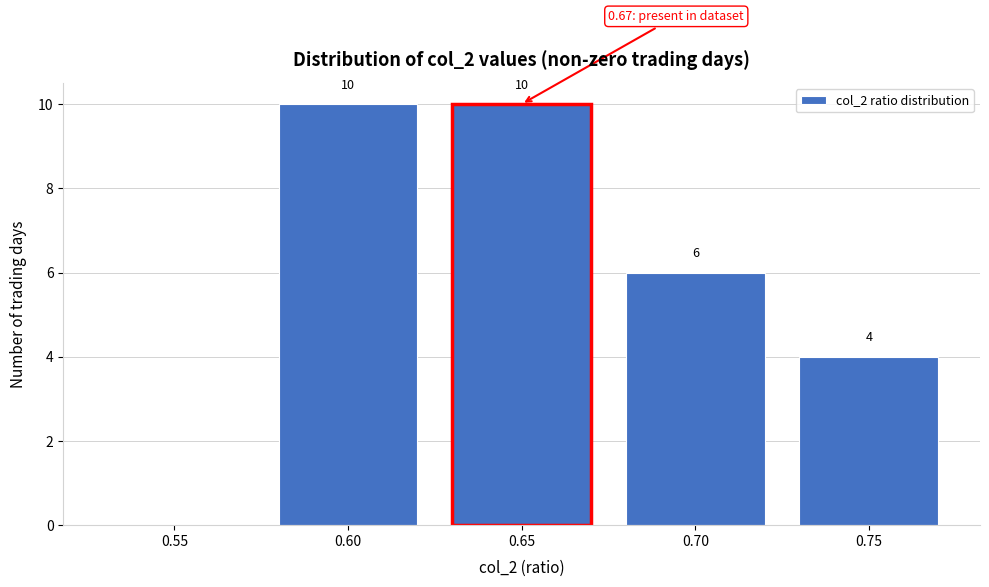

Reading right to left, list all the values displayed in this chart.

0.75=4	0.70=6	0.65=10	0.60=10	0.55=0